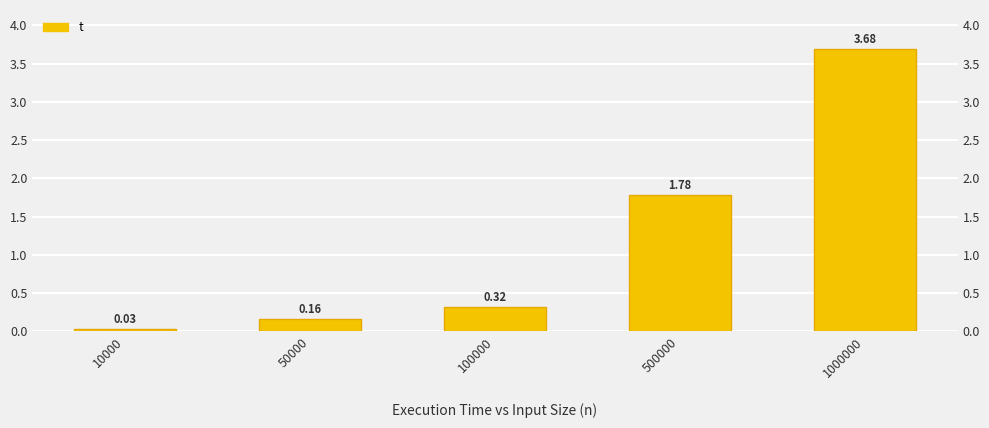

List the labels in order of value, smallest first.

10000, 50000, 100000, 500000, 1000000